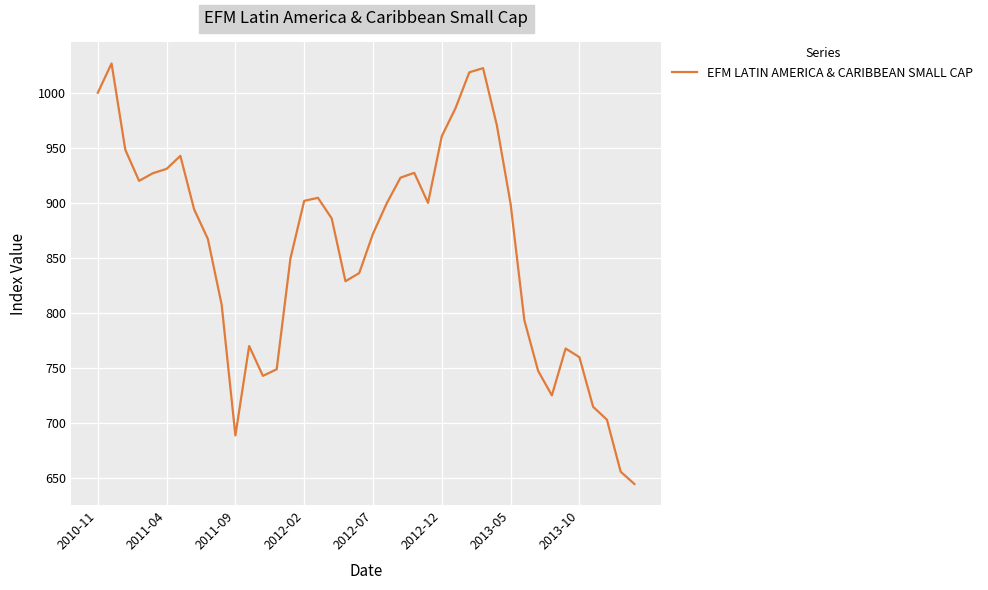

What is the difference between the maximum and minimum values?

382.1